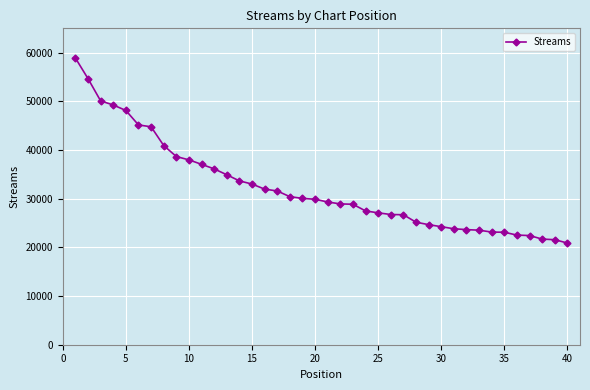

What is the difference between the maximum and minimum values?

38012